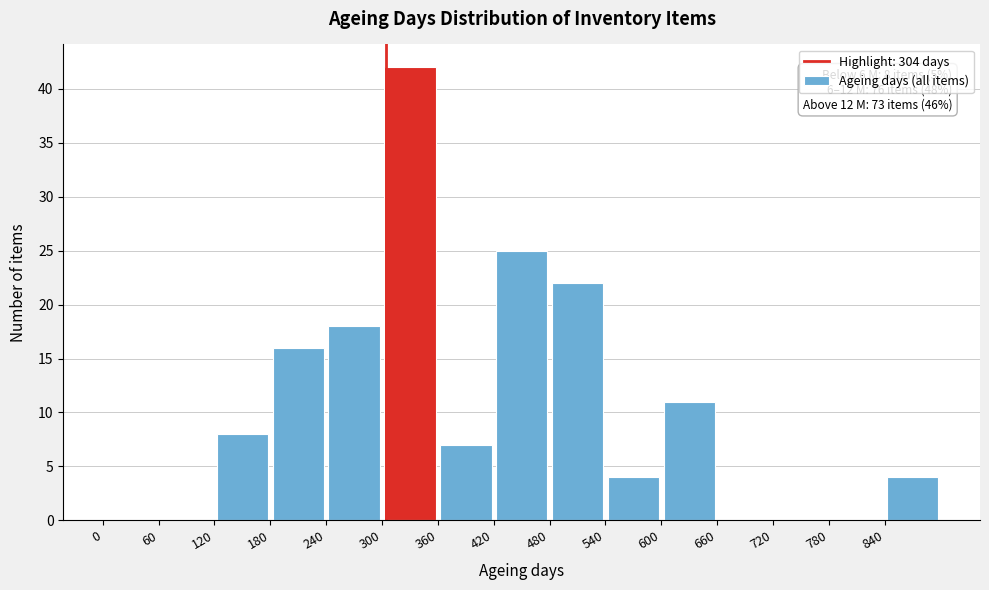

Which range on the x-axis has the tallest bar?

300 to 360